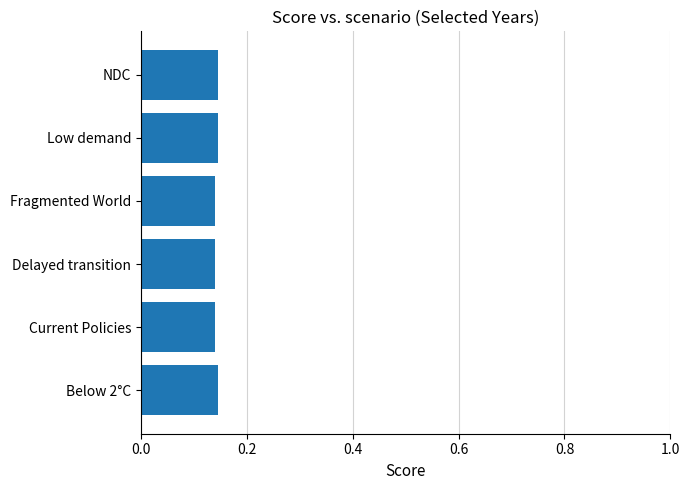

The value at NDC is 0.2. True or false?

False